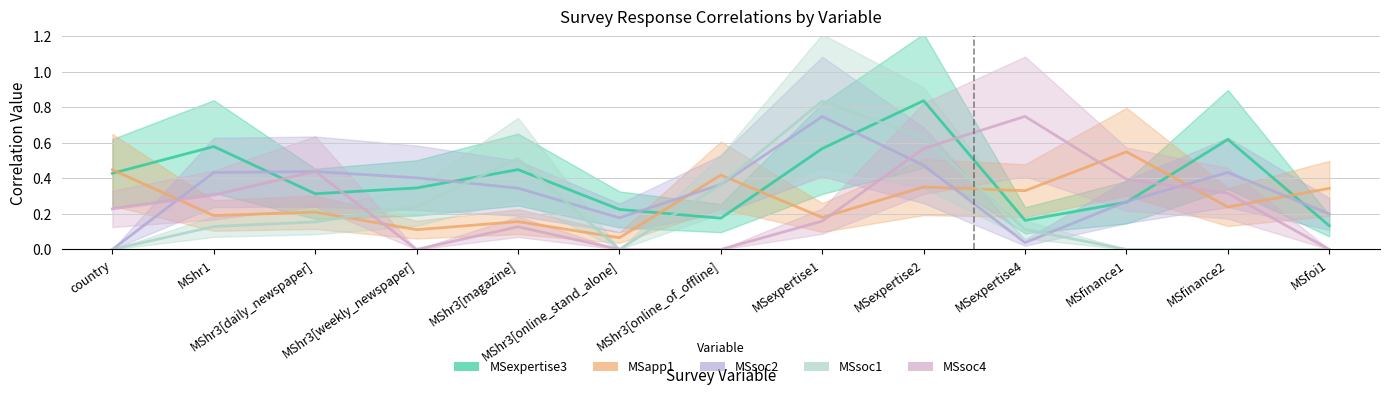

What is the sum of the MSapp1 values at MSexpertise4 and MShr1?

0.5